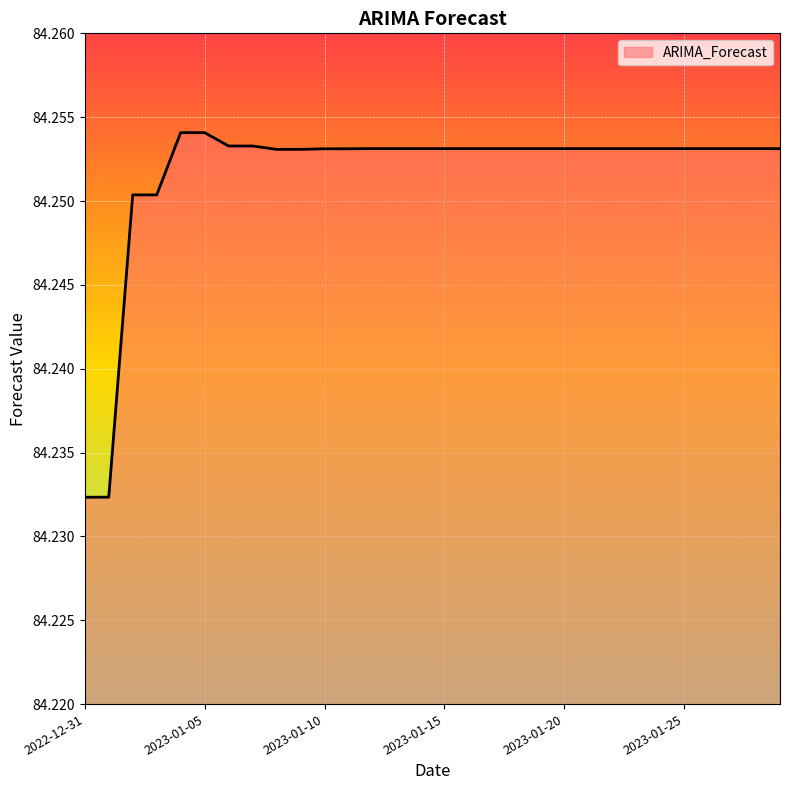

How many lines are shown in the chart?

1